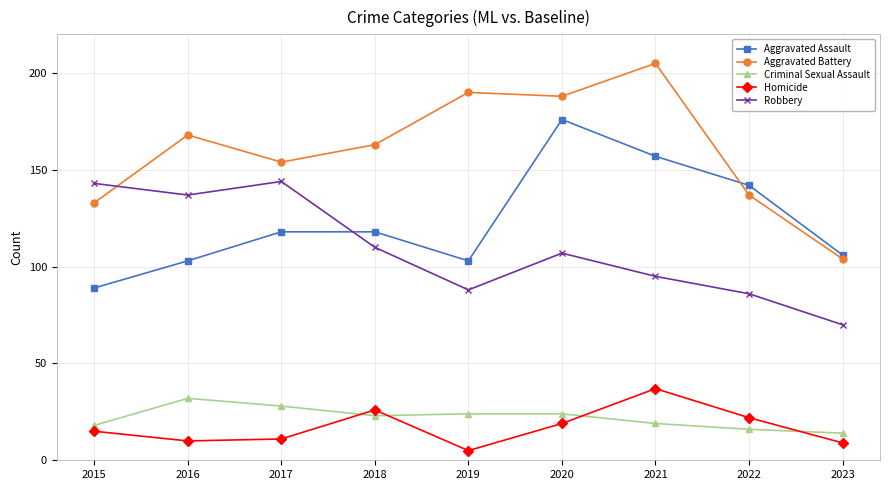

Which series has the widest spread of values?

Aggravated Battery